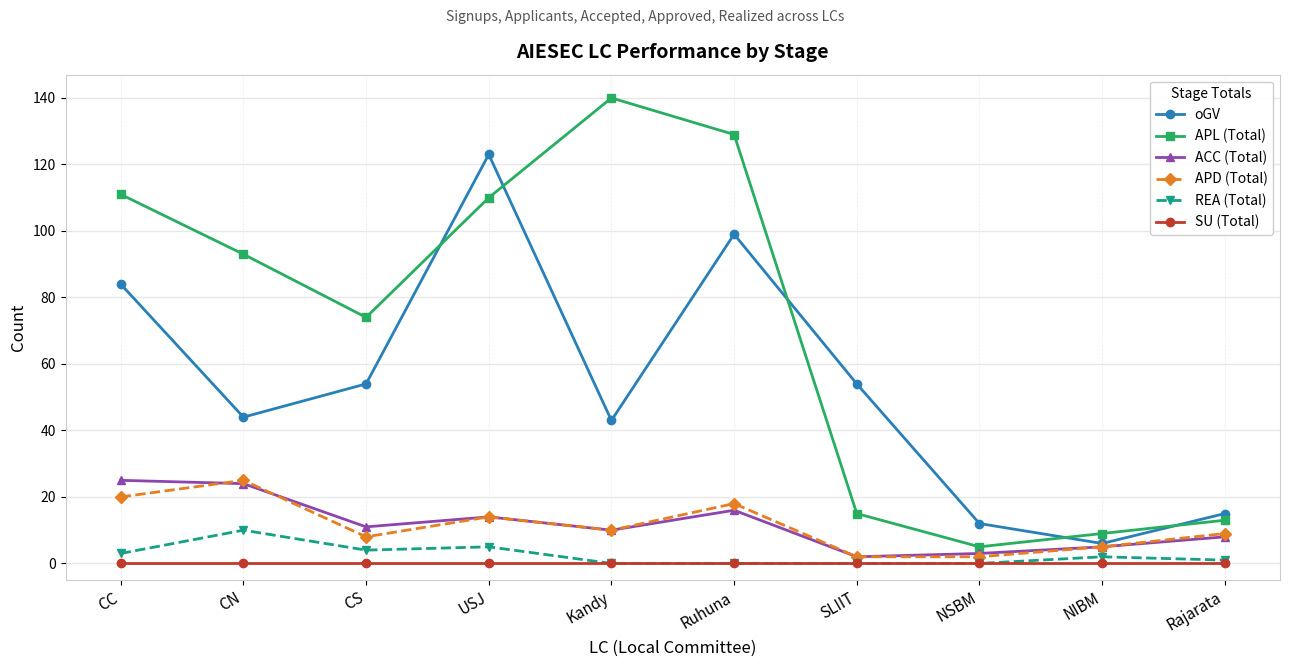

What is the value of the REA (Total) point at the 9th from the left?

2